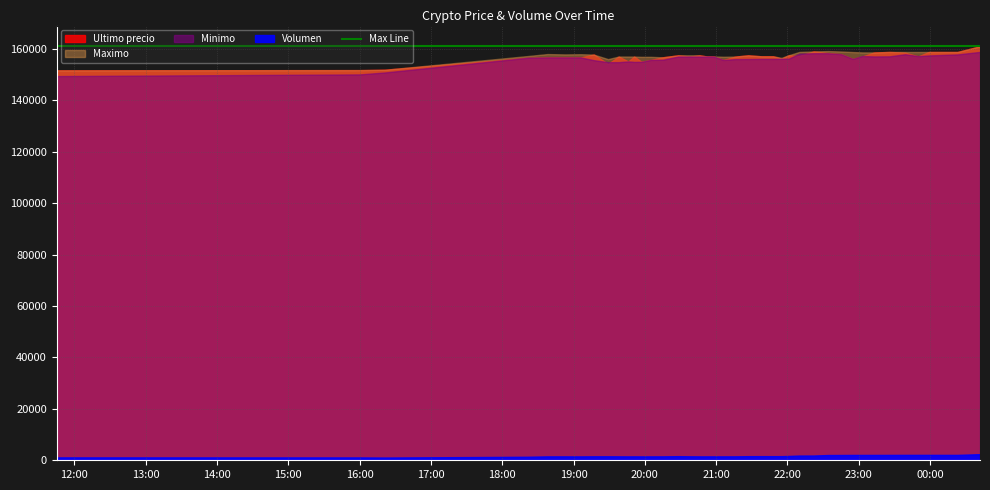

At which label does Ultimo precio reach its minimum?

2021-04-05 11:45